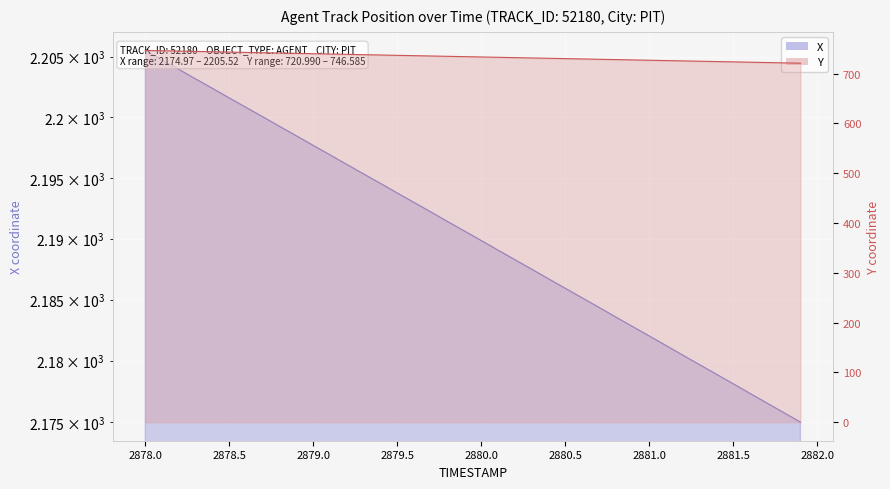

The value of X at 2879.1 is 2196.9. True or false?

True